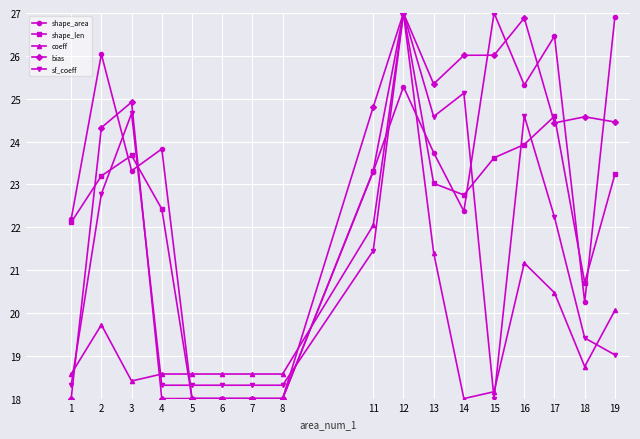

What is the difference between the highest and lowest values at 18?

5.8